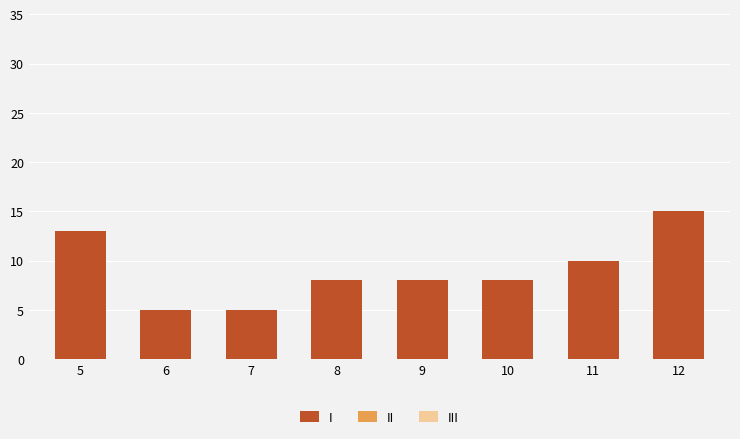

Is it true that the value at 9 is 13?

False